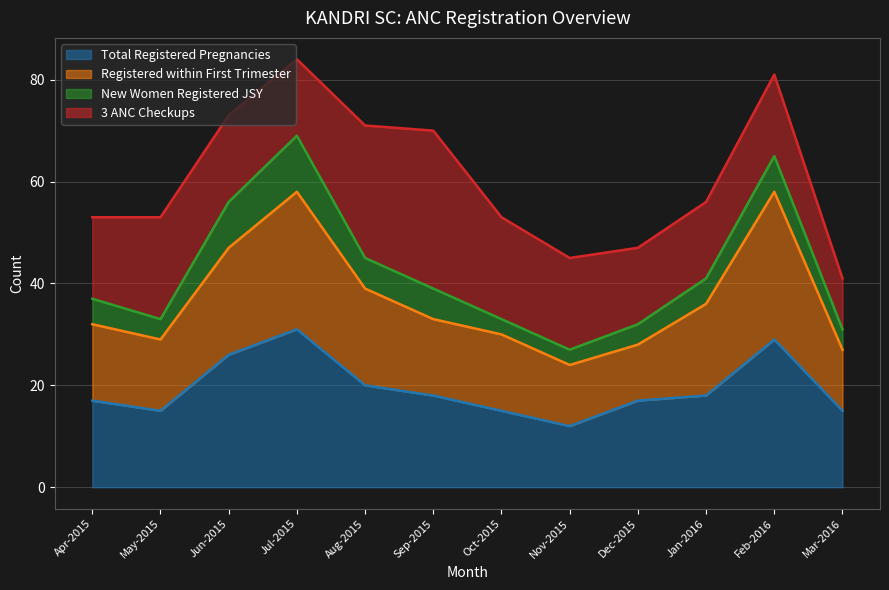

What is the average value of the Registered within First Trimester series?

37